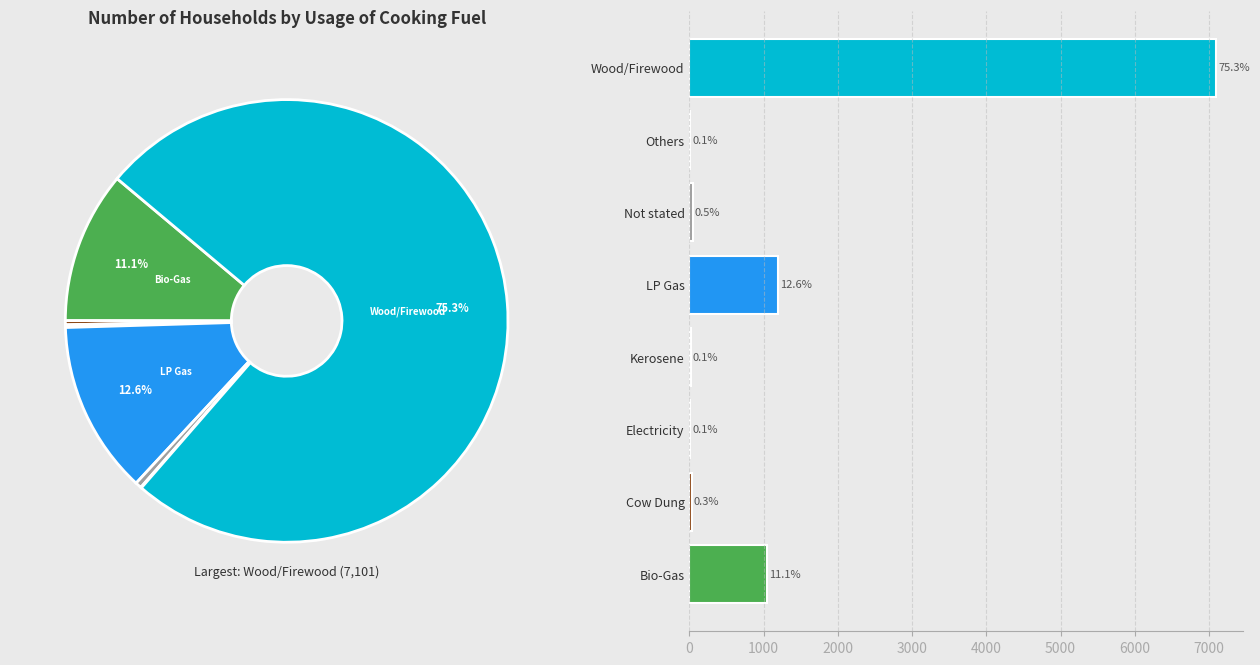

Which has a higher value, Electricity or Wood/Firewood?

Wood/Firewood